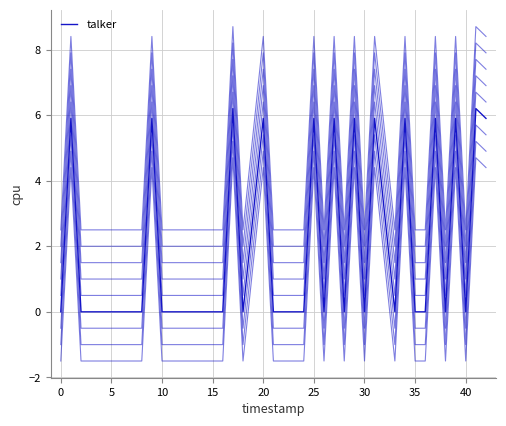

How many lines are shown in the chart?

9